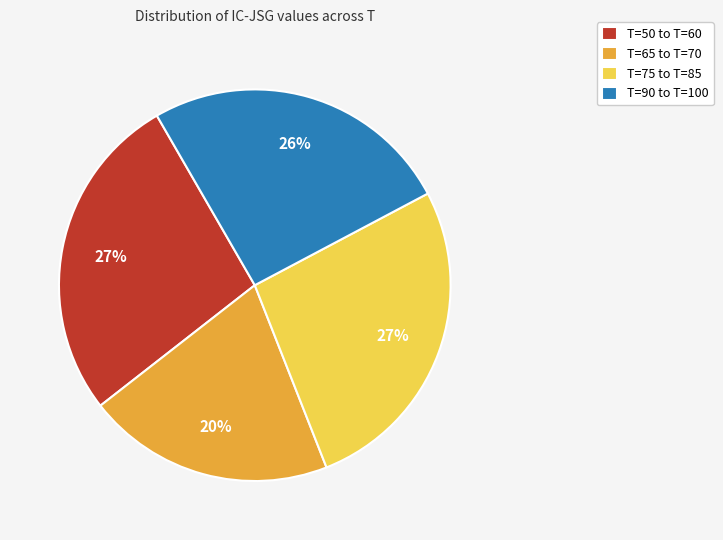

Which has a higher value, T=65 to T=70 or T=50 to T=60?

T=50 to T=60